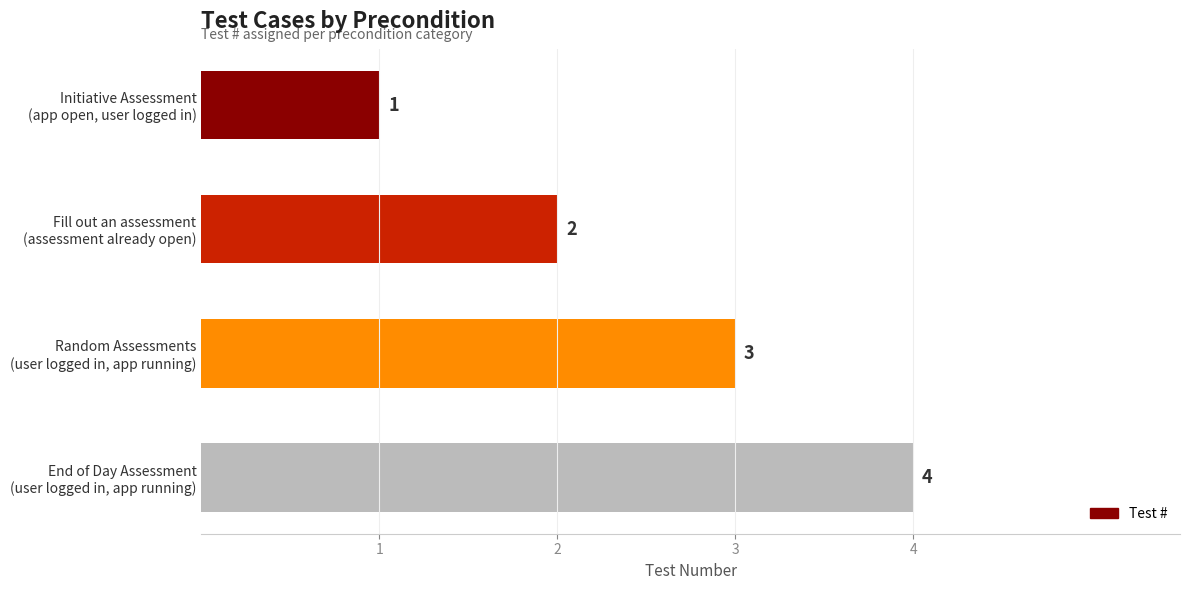

What is the value of the 2nd bar from the top?

2